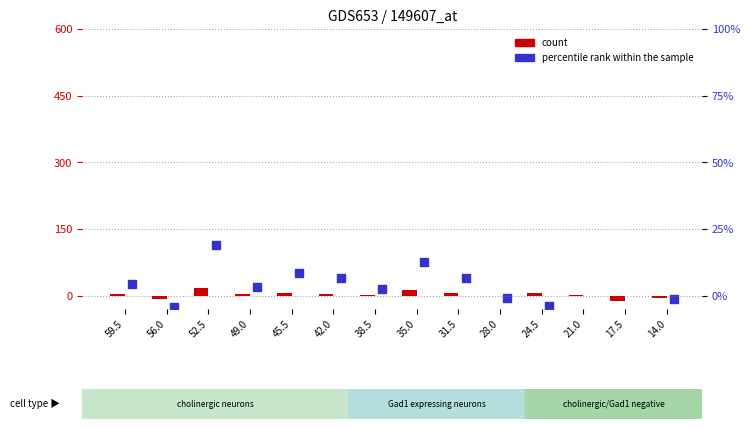

Which series reaches the minimum Y coordinate?

percentile rank within the sample